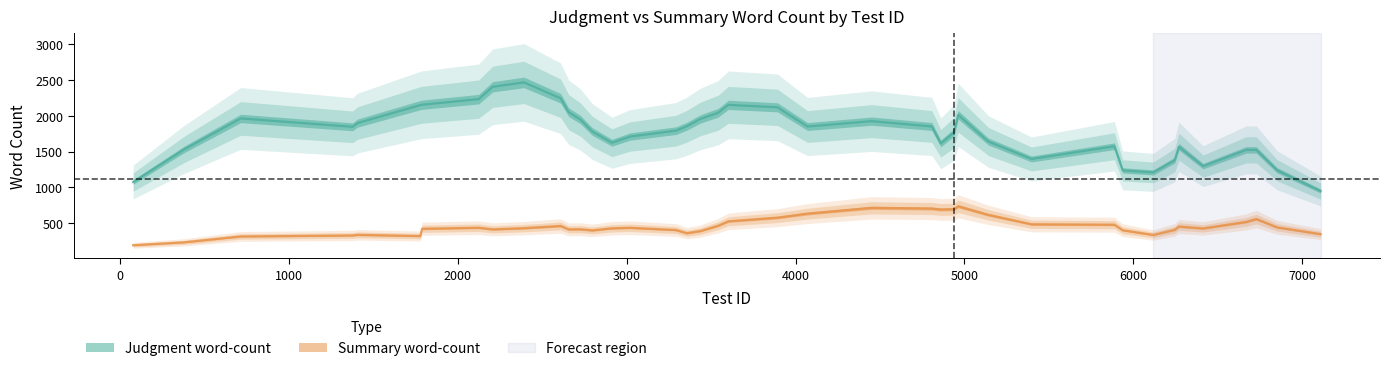

True or false: Summary word-count and Judgment word-count cross at least once.

False